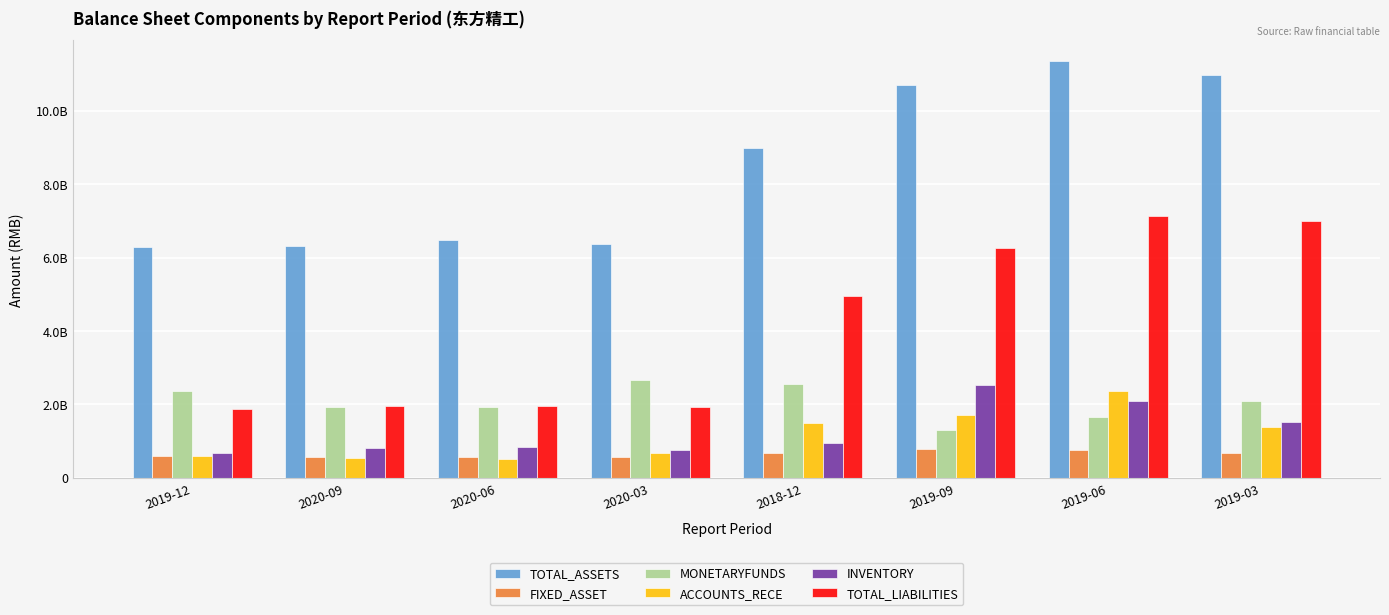

At 2018-12, list the series in order from largest to smallest.

TOTAL_ASSETS, TOTAL_LIABILITIES, MONETARYFUNDS, ACCOUNTS_RECE, INVENTORY, FIXED_ASSET